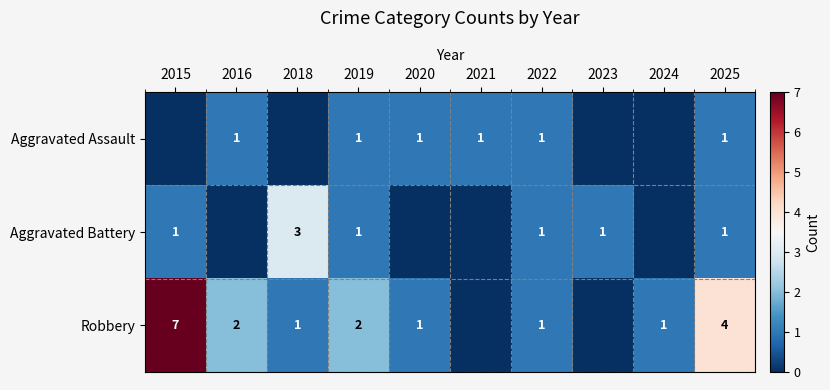

Is it true that Aggravated Battery equals 1 at 2023?

True